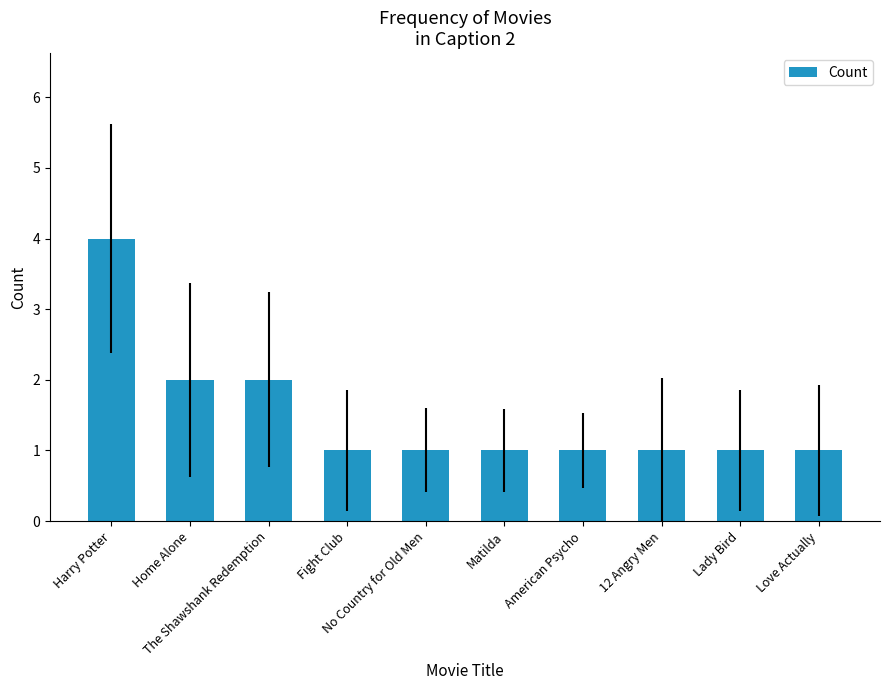

What is the value of the 3rd bar from the left?

2